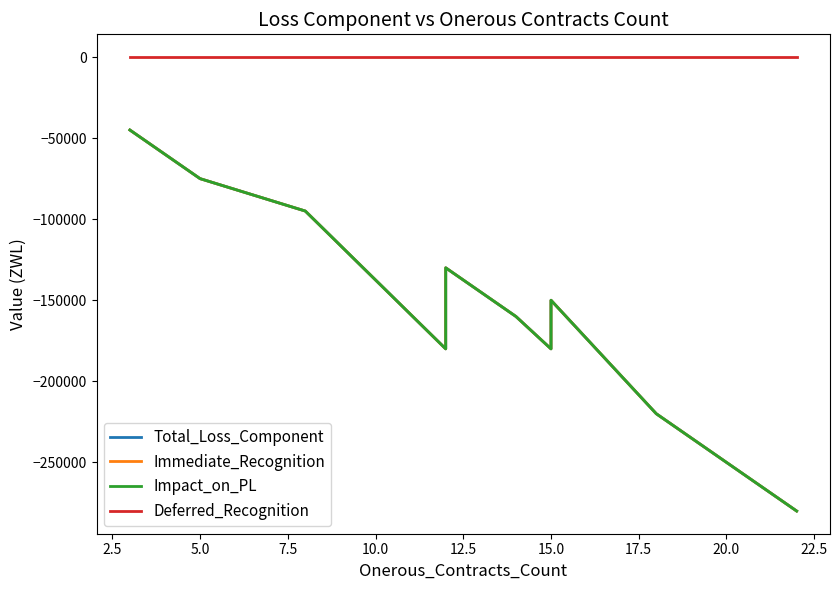

At how many categories does at least one series exceed -42537?

11